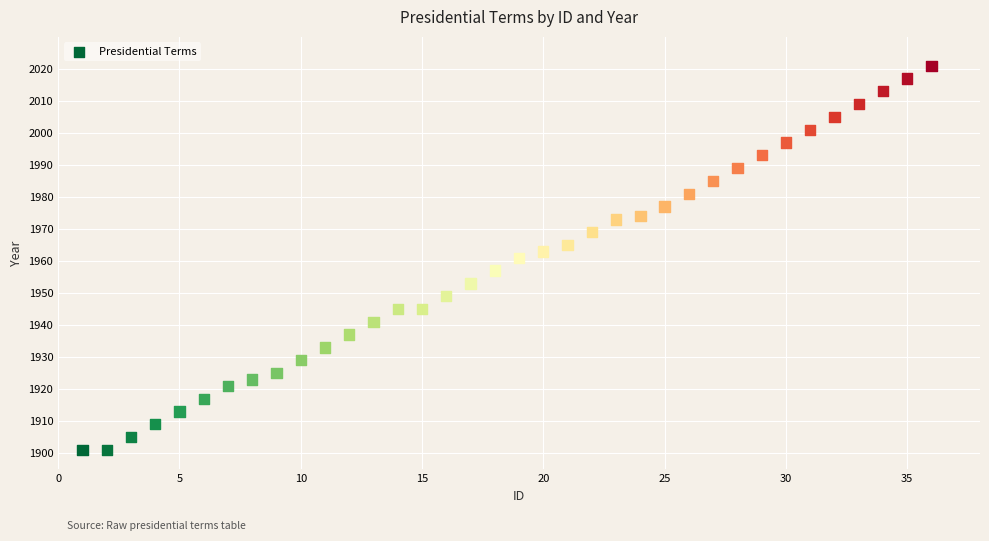

What is the range of Y values (max minus min)?

120